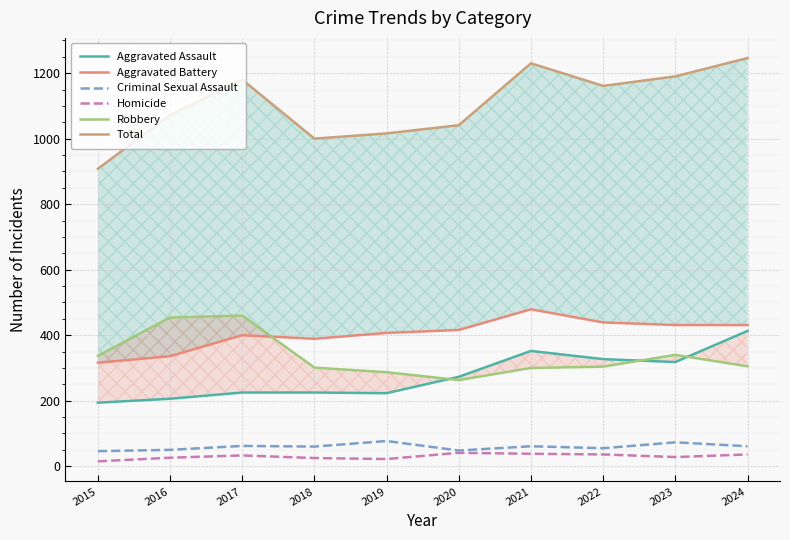

What is the value of the Homicide point at the 3rd from the left?

33